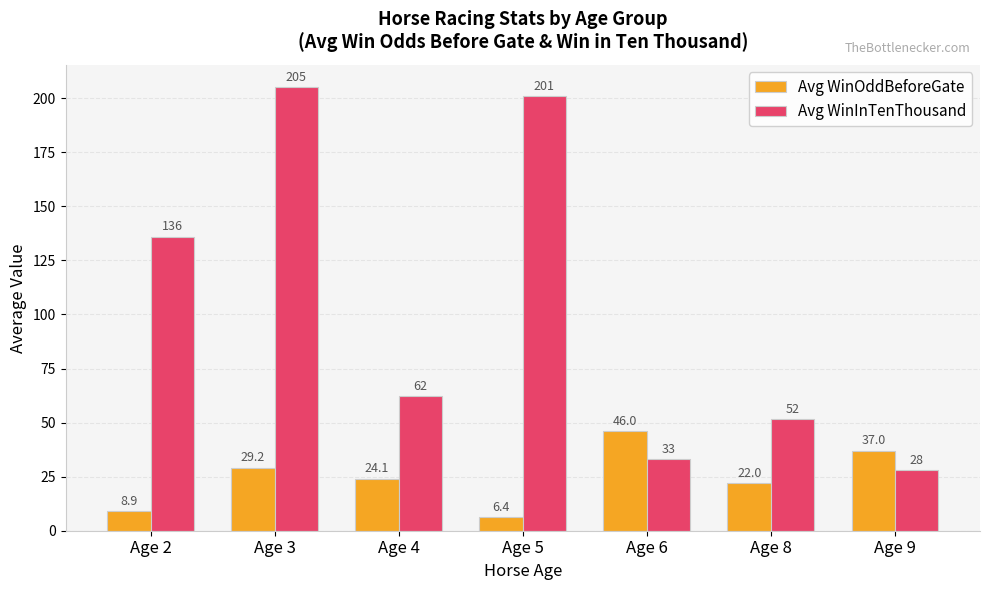

Which category has the lowest value across all series?

Age 5